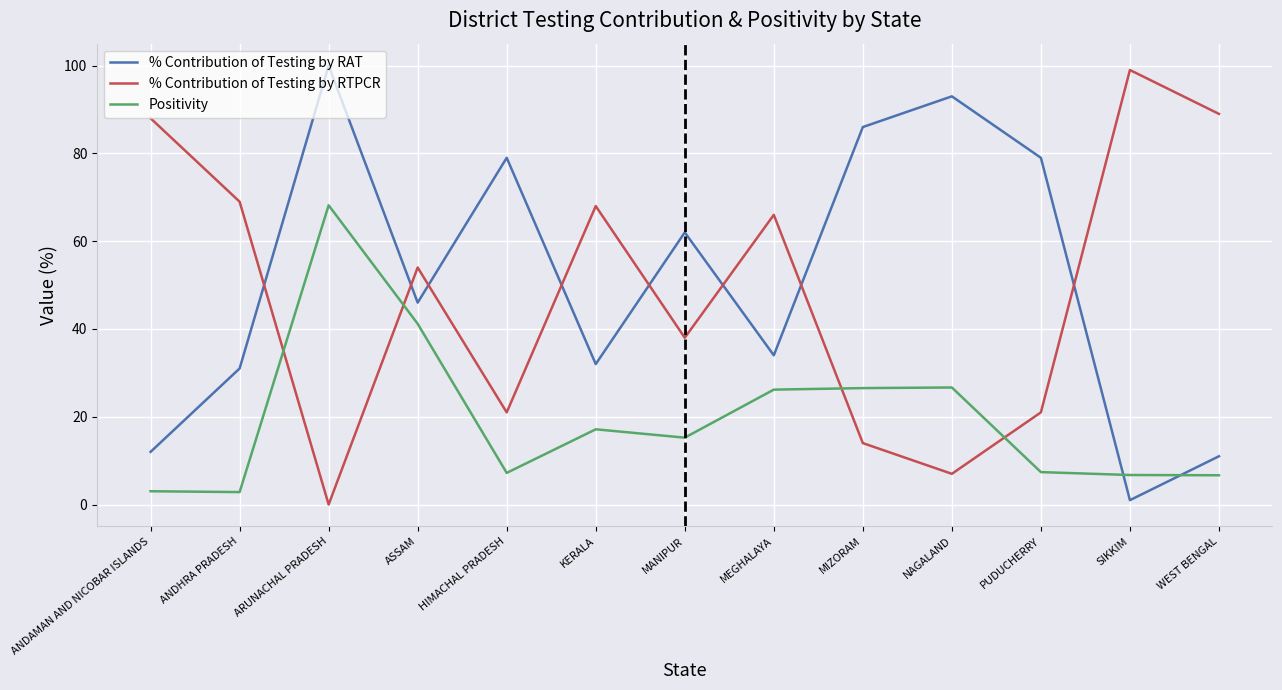

What is the lowest value of the % Contribution of Testing by RAT series?

1.0